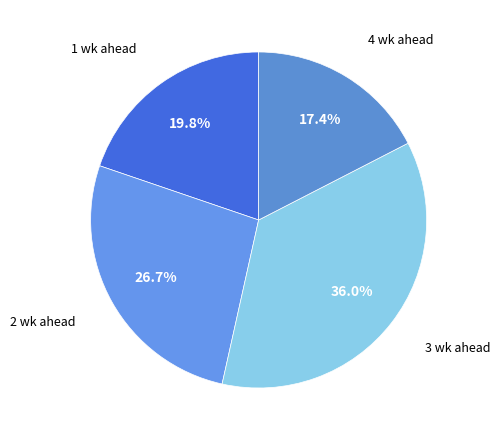

To the nearest percent, what is the combined percentage of 1 wk ahead and 2 wk ahead?

47%